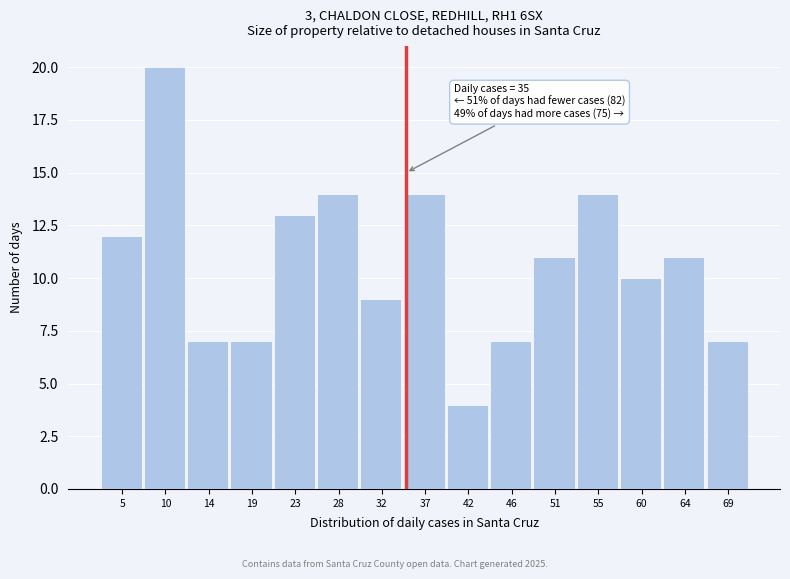

Over which range of the x-axis is the bar tallest?

7.5 to 12.0